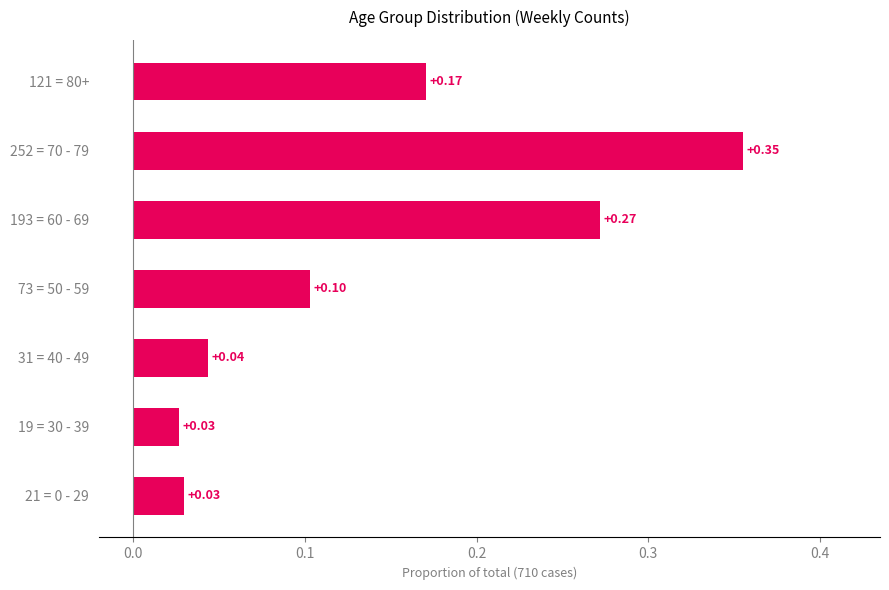

Between 19 = 30 - 39 and 31 = 40 - 49, which is larger?

31 = 40 - 49